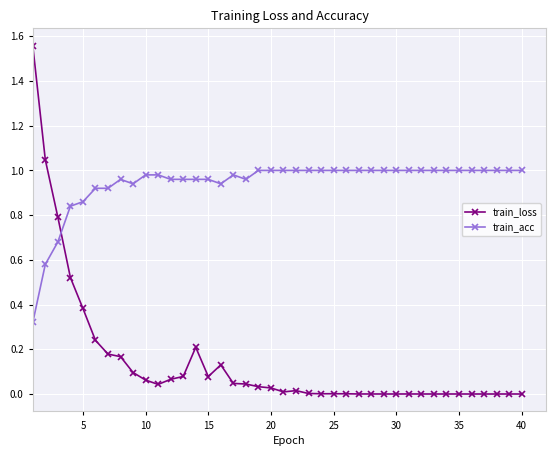

Rank the series by their maximum value, from highest to lowest.

train_loss, train_acc